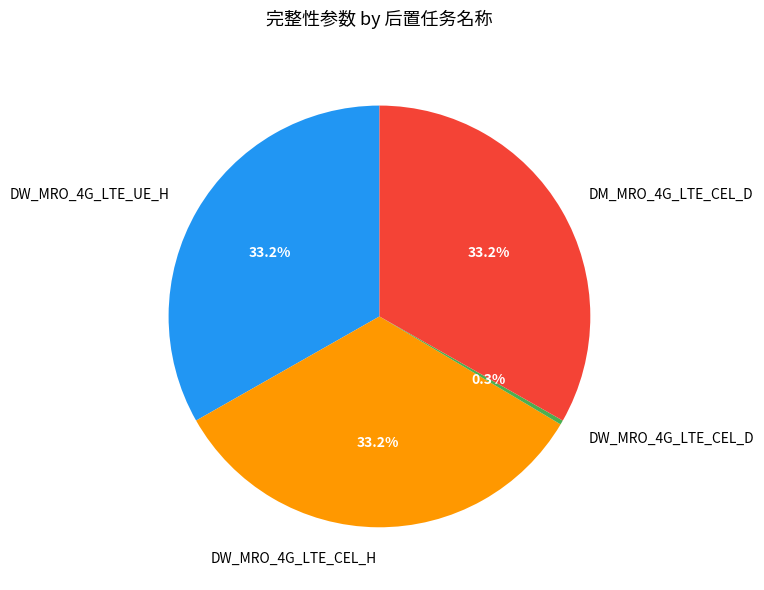

Which category has the smallest portion of the pie?

DW_MRO_4G_LTE_CEL_D